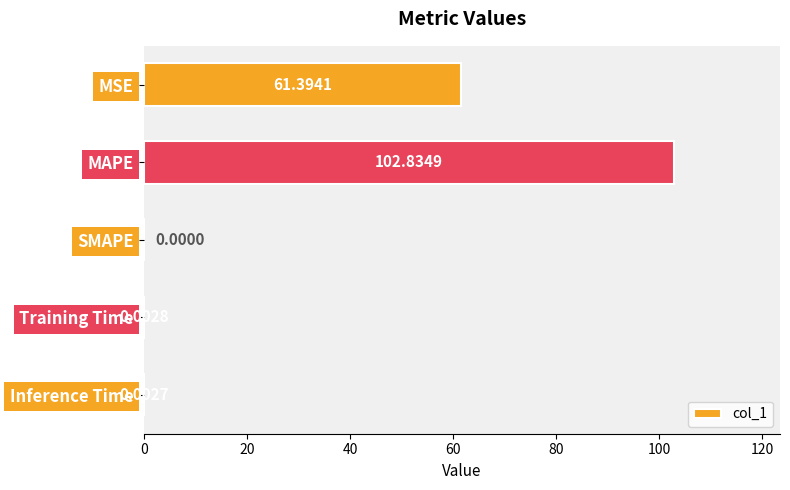

Which has a higher value, Inference Time or Training Time?

Training Time